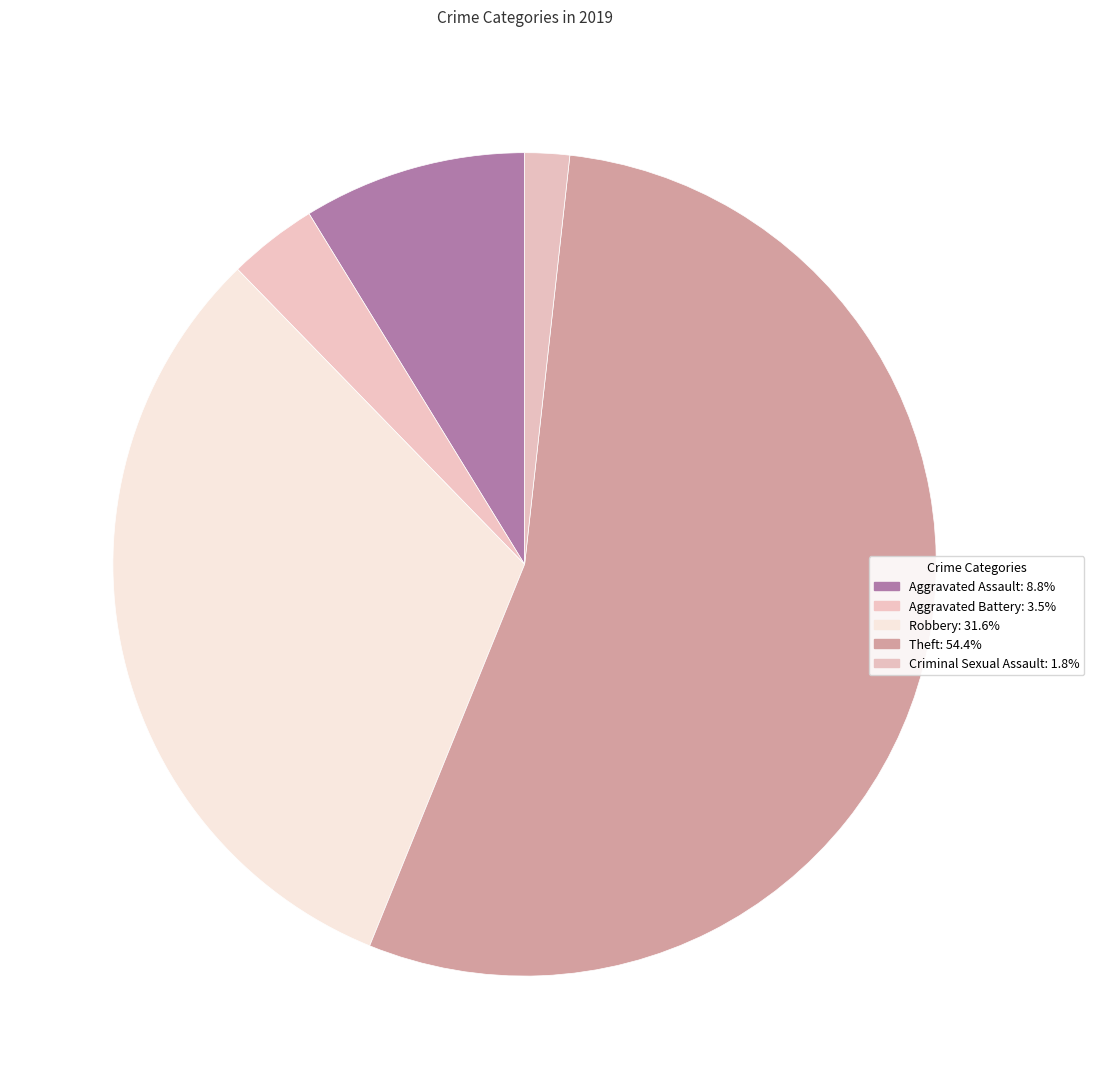

Approximately how many times larger is the value at Robbery compared to Theft?

0.6